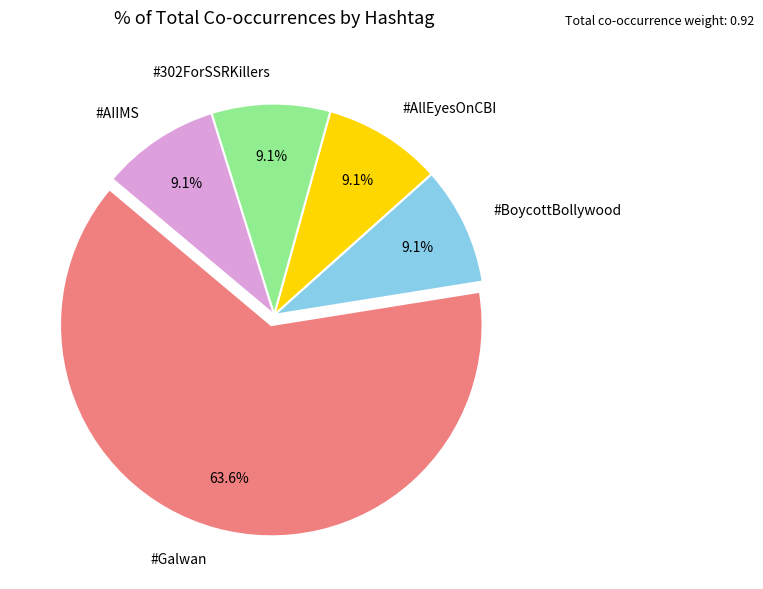

Combined, what portion of the pie is #AIIMS and #AllEyesOnCBI?

18.2%